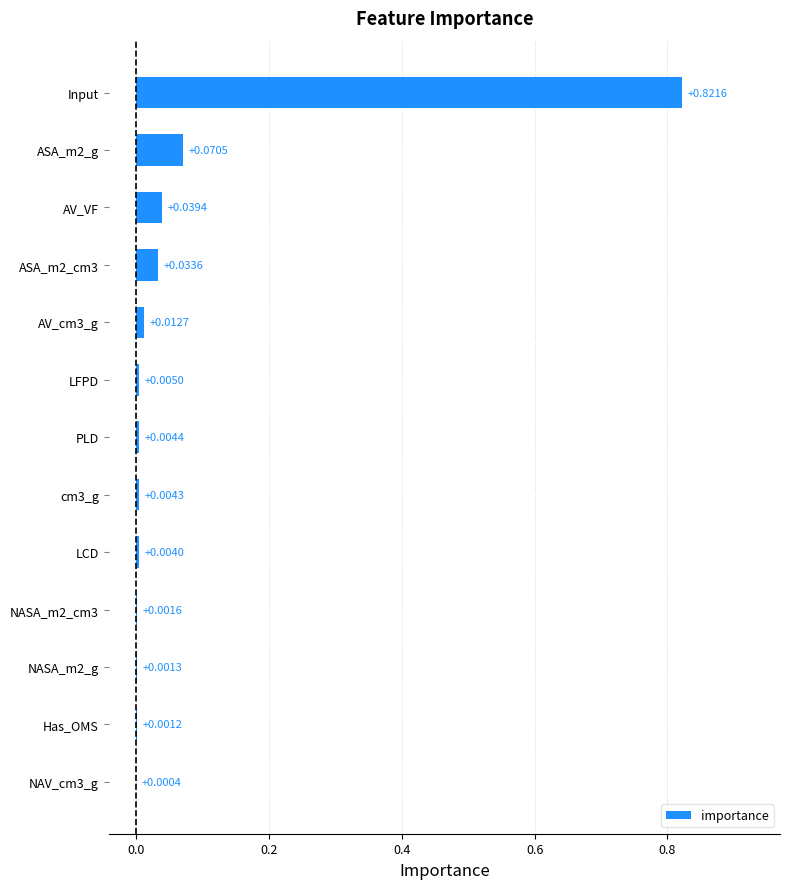

Between AV_cm3_g and PLD, which is larger?

AV_cm3_g